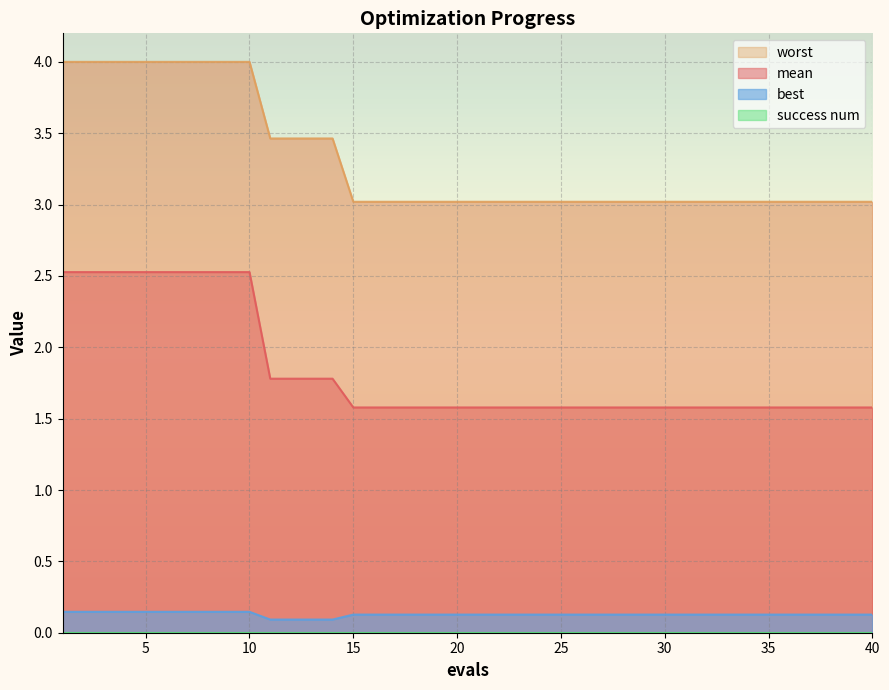

What is the total value across all series at 1?

6.7